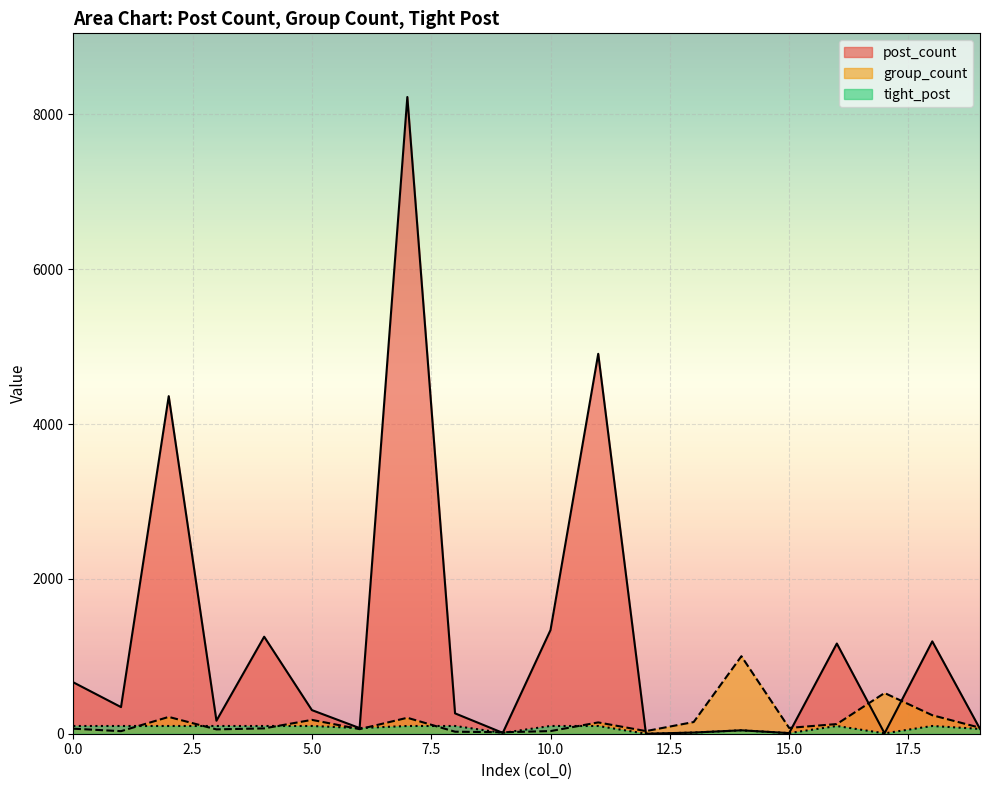

Which series has the largest range (max minus min)?

post_count